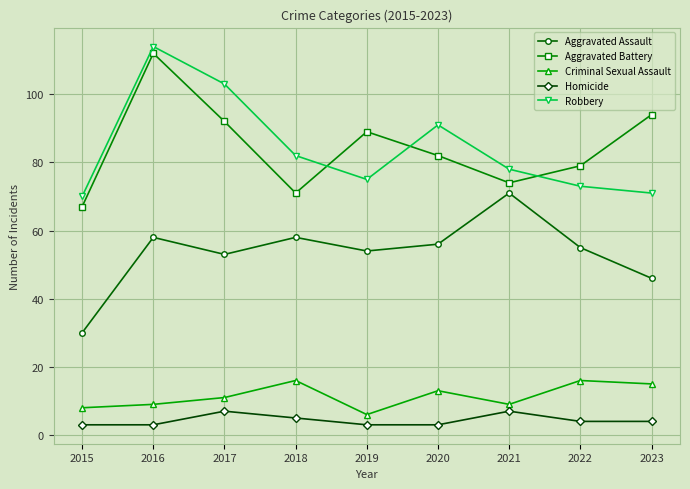

What is the total value across all series at 2015?

178